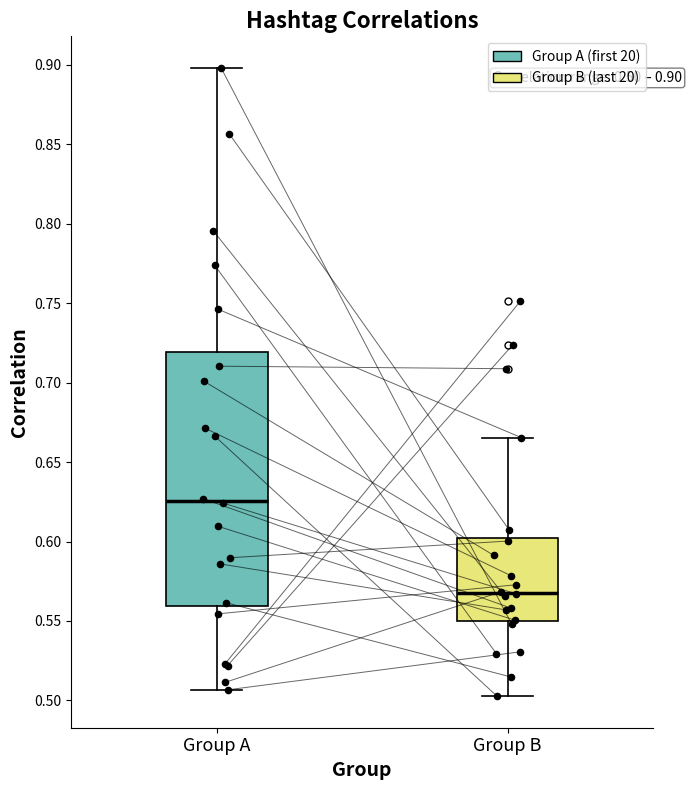

Which box has the lowest median line?

Group B